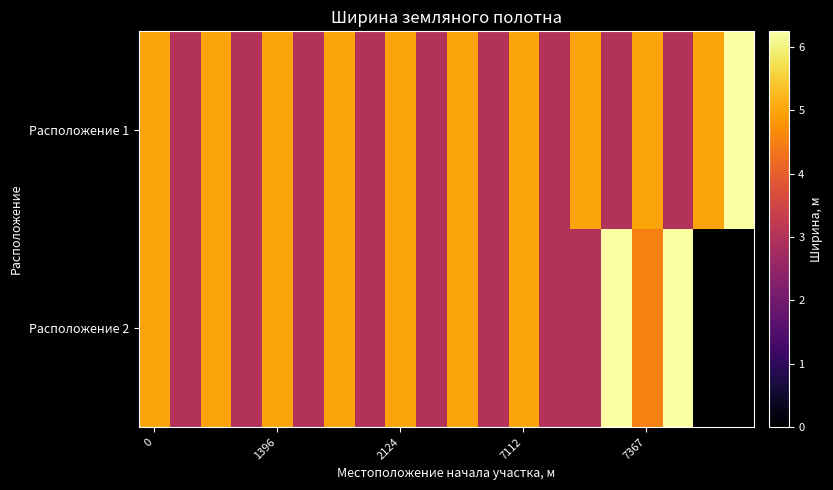

Which has a higher value, 1396 or 7112?

1396